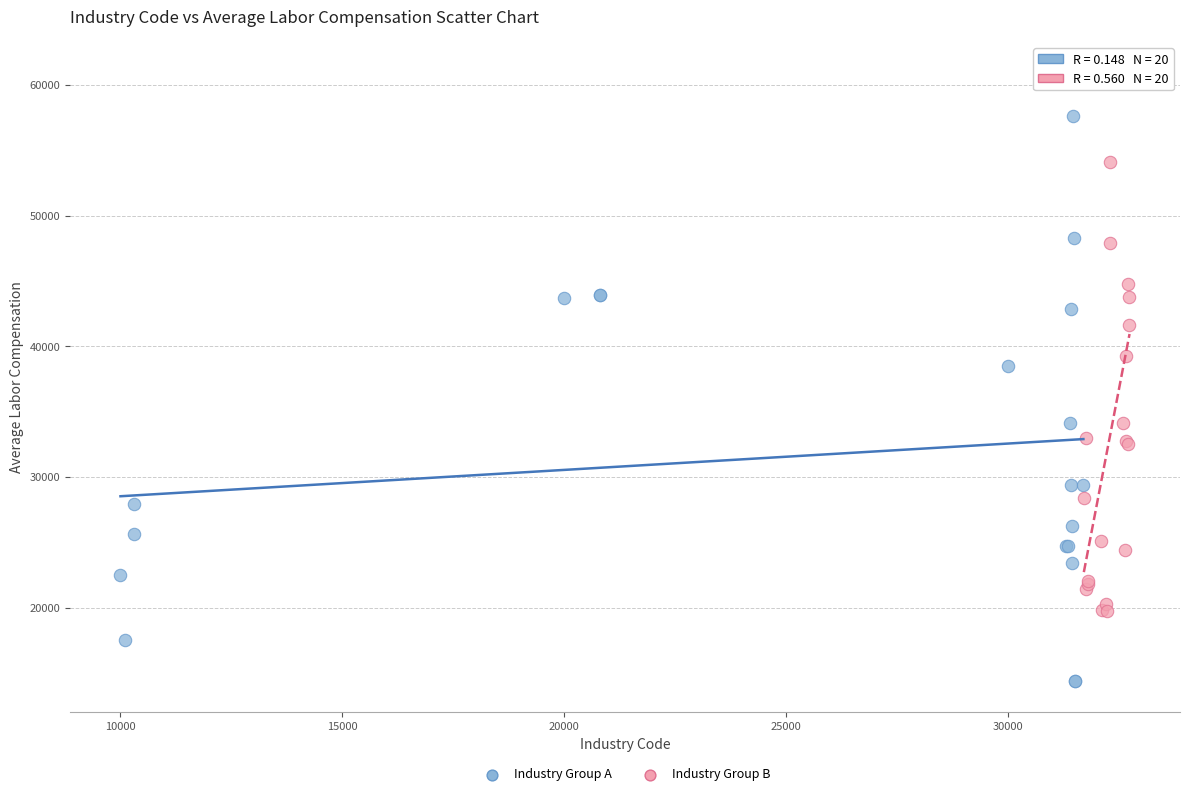

What are all the series names shown in the legend?

Industry Group A, Industry Group B